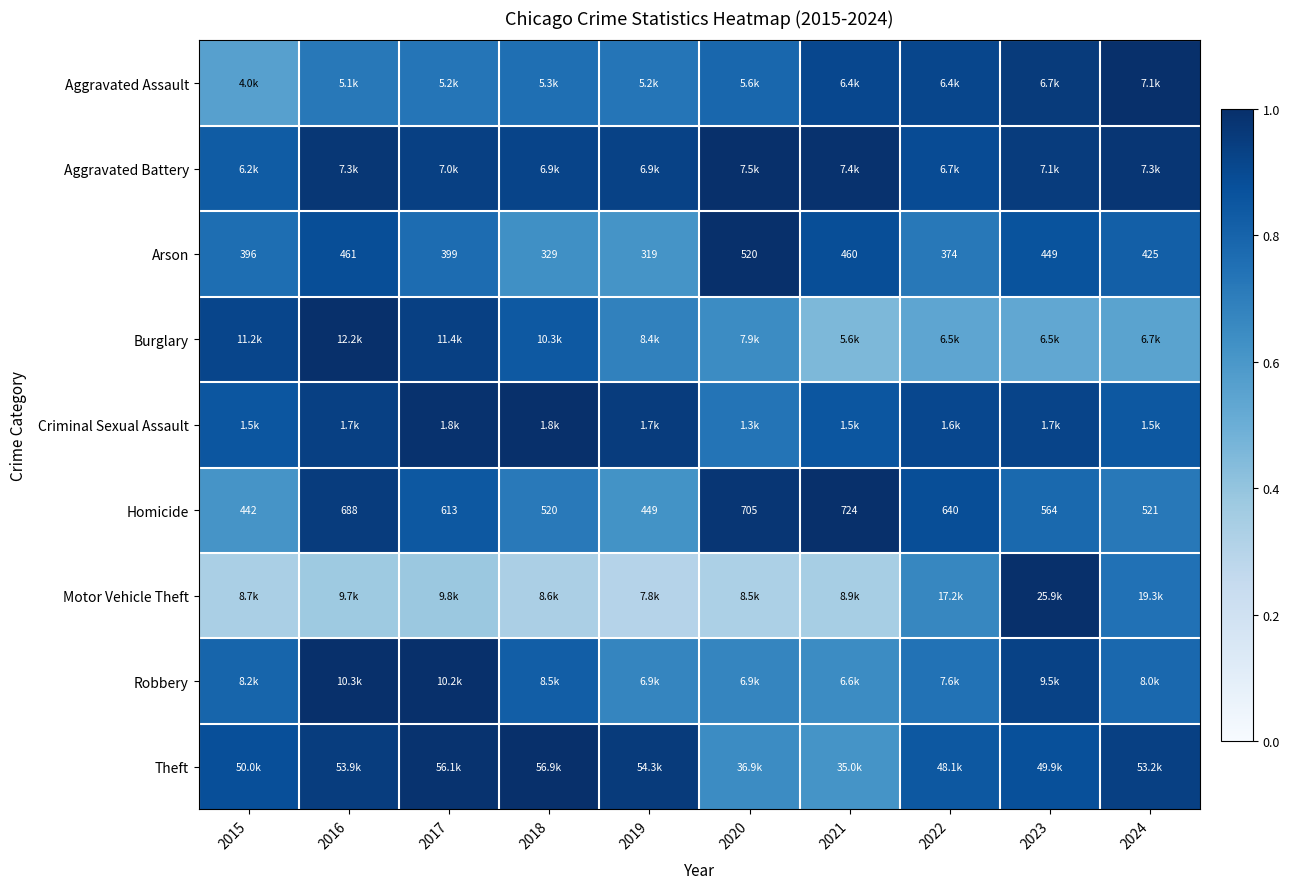

True or false: Burglary has a value of 0.3 at 2020.

False